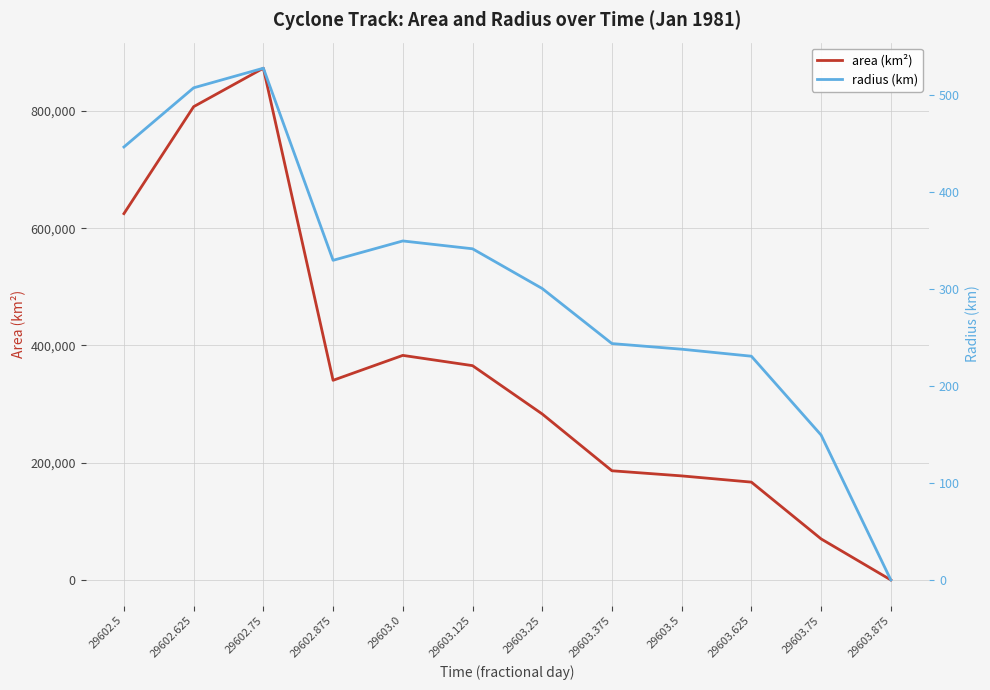

Which series changed the most between 29602.5 and 29603.5?

area (km²)